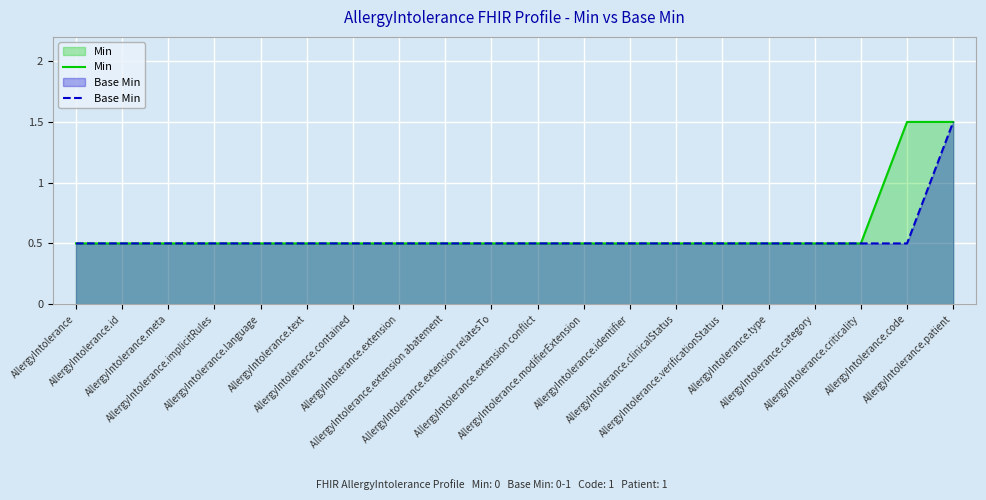

Count the Min values in the range 0 to 1.

18